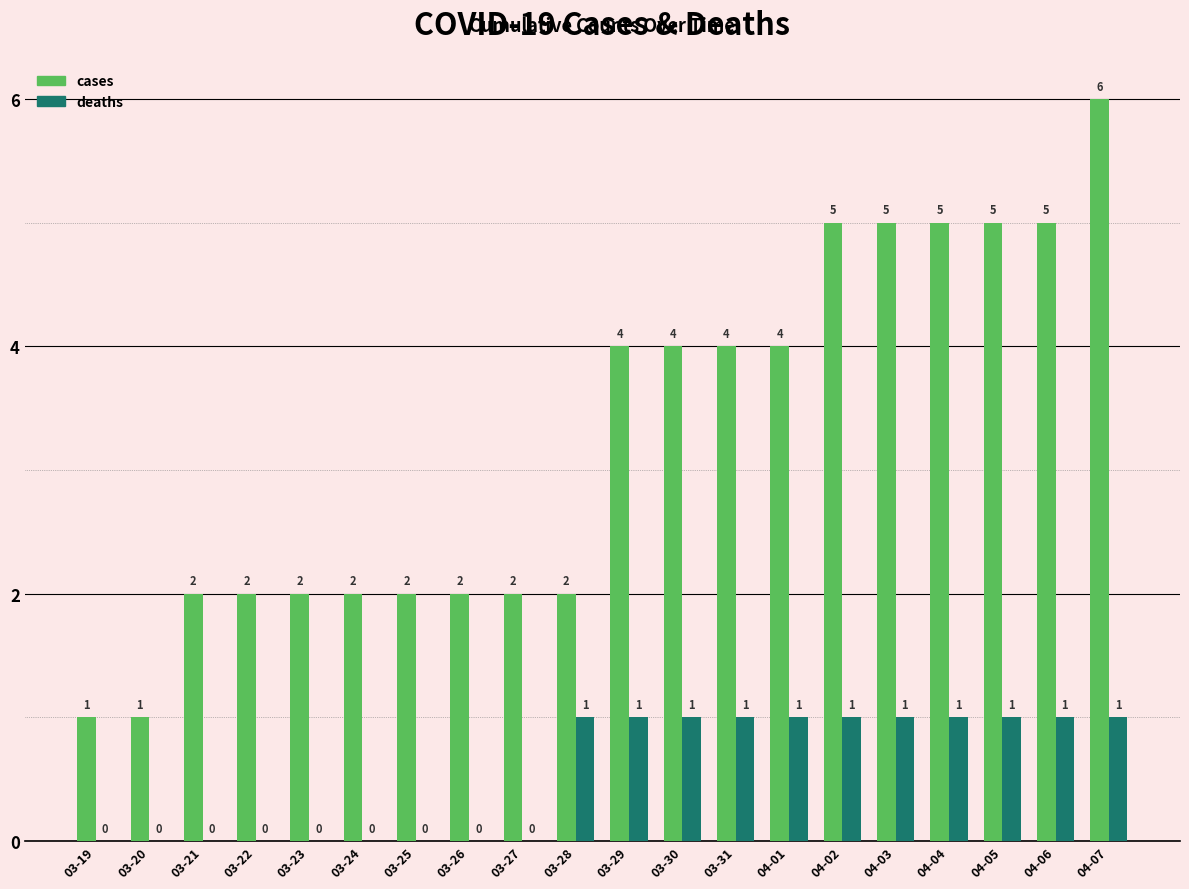

True or false: cases has a value of 5 at 03-30.

False